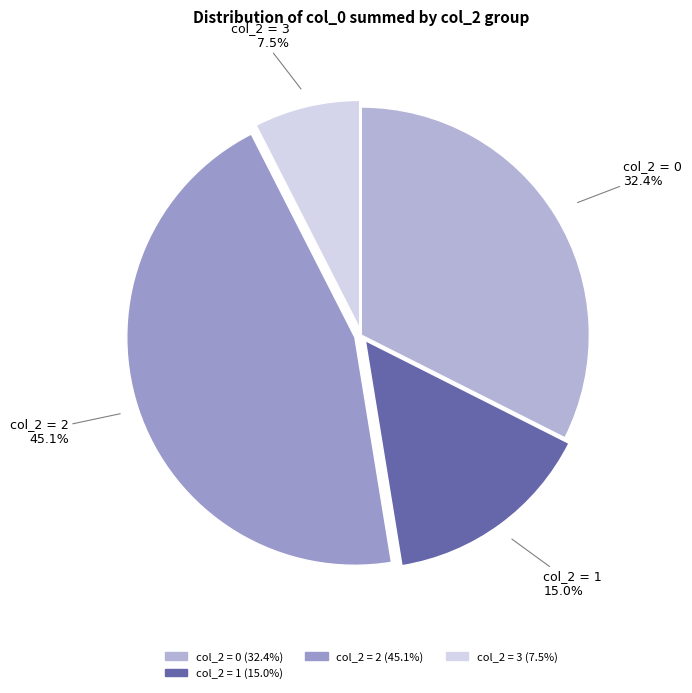

To the nearest percent, what is the average slice percentage?

25%